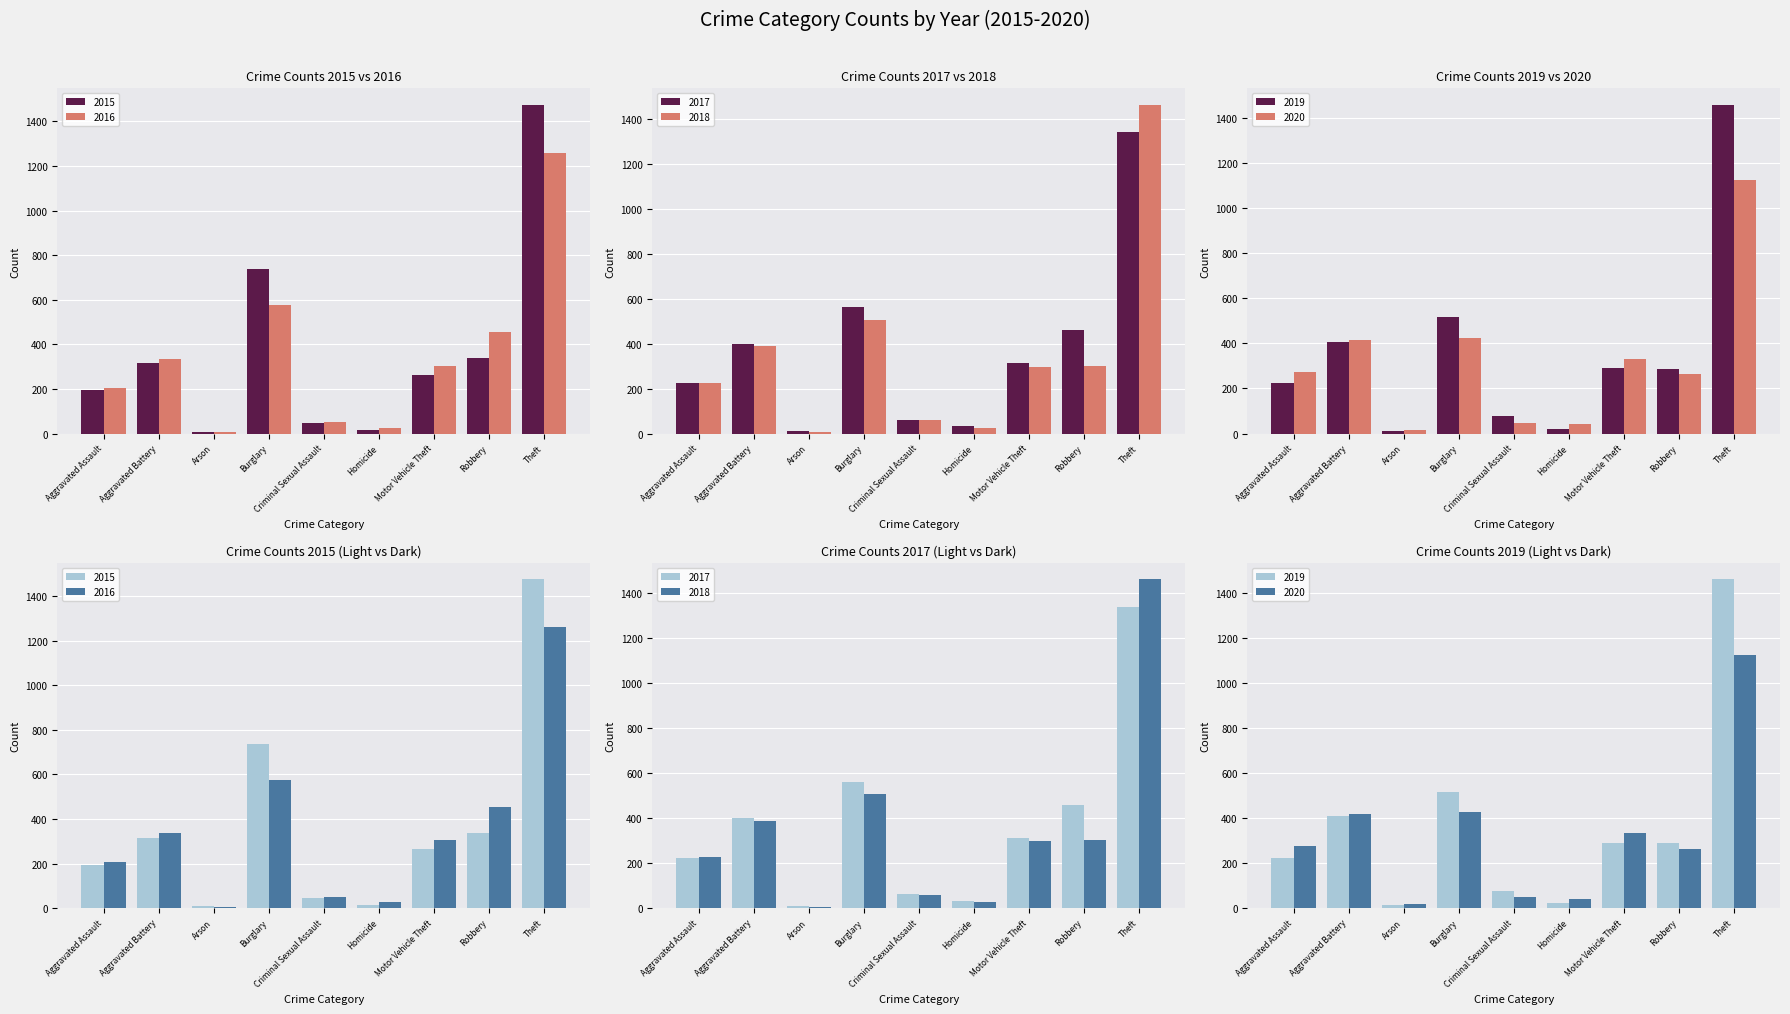

What is the average value of the 2017 series?

378